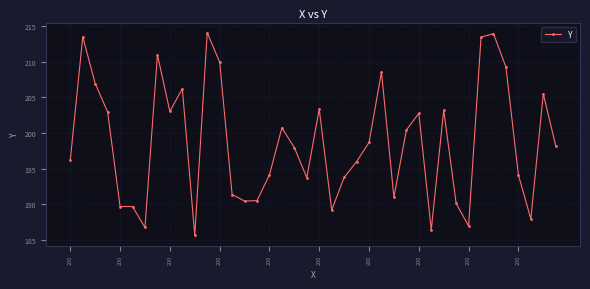

What is the smallest value displayed?

185.6